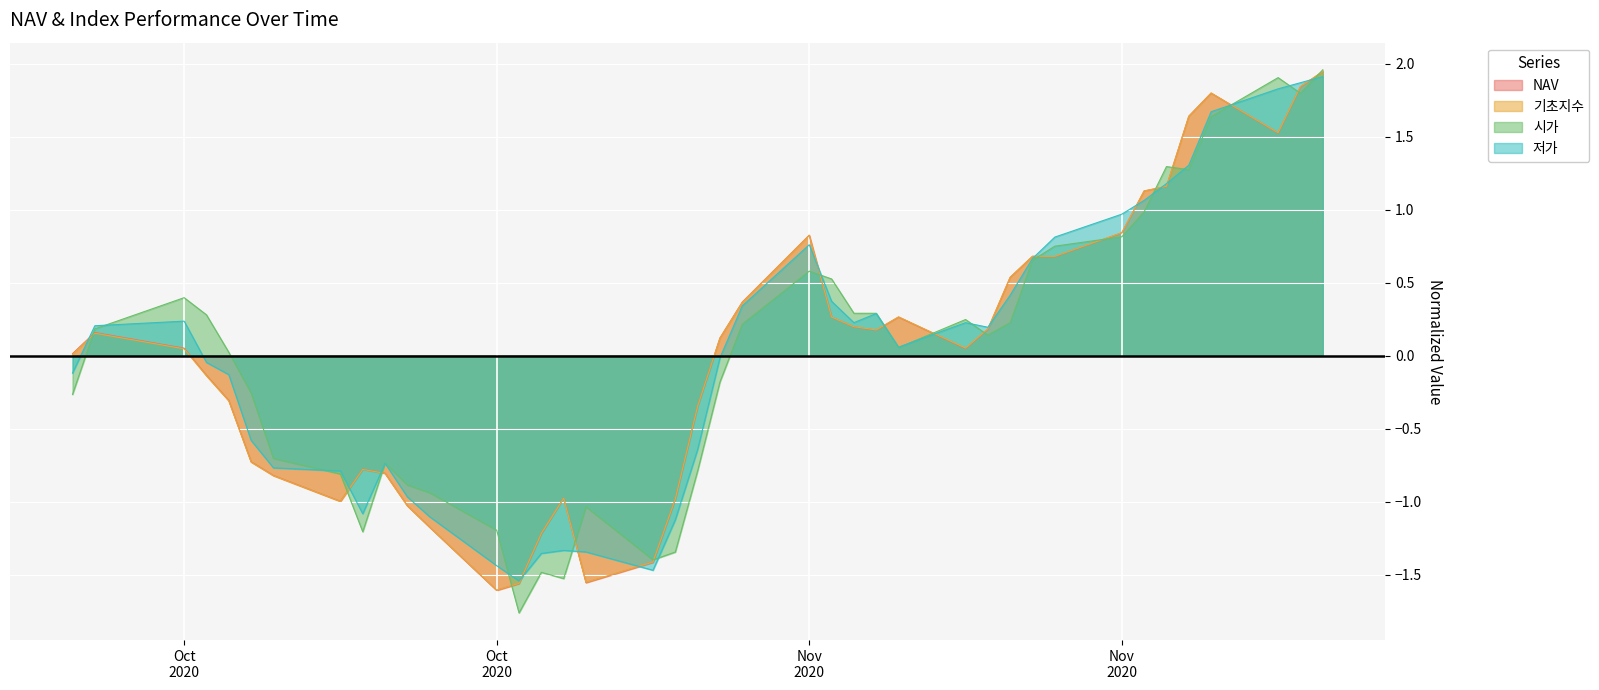

The value of 저가 at 2020-10-21 is -0.2. True or false?

False